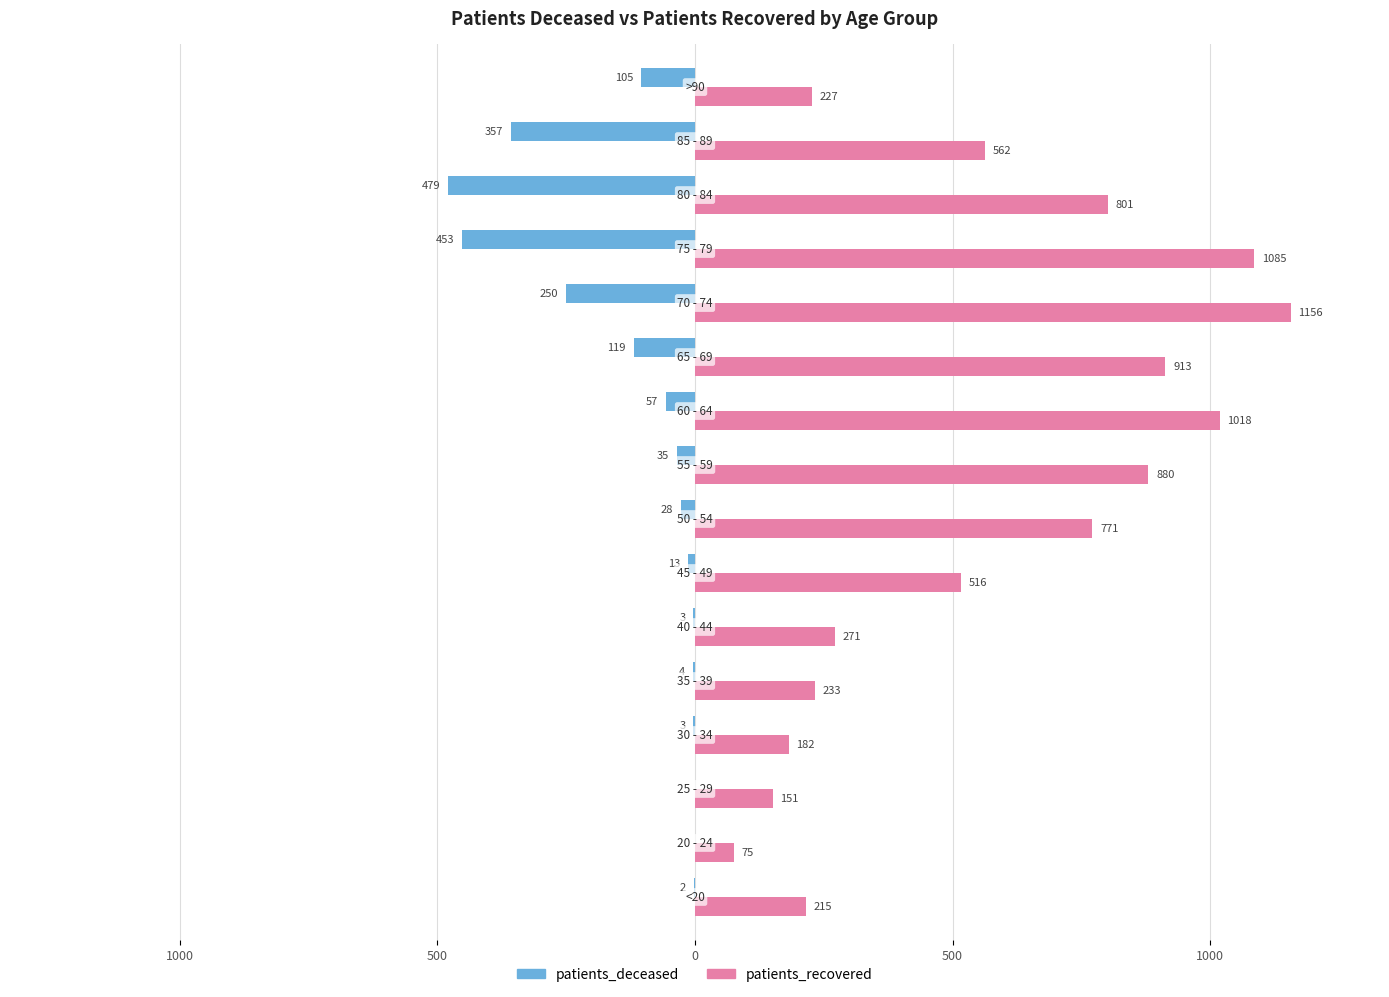

What is the average value of the patients_recovered series?

566